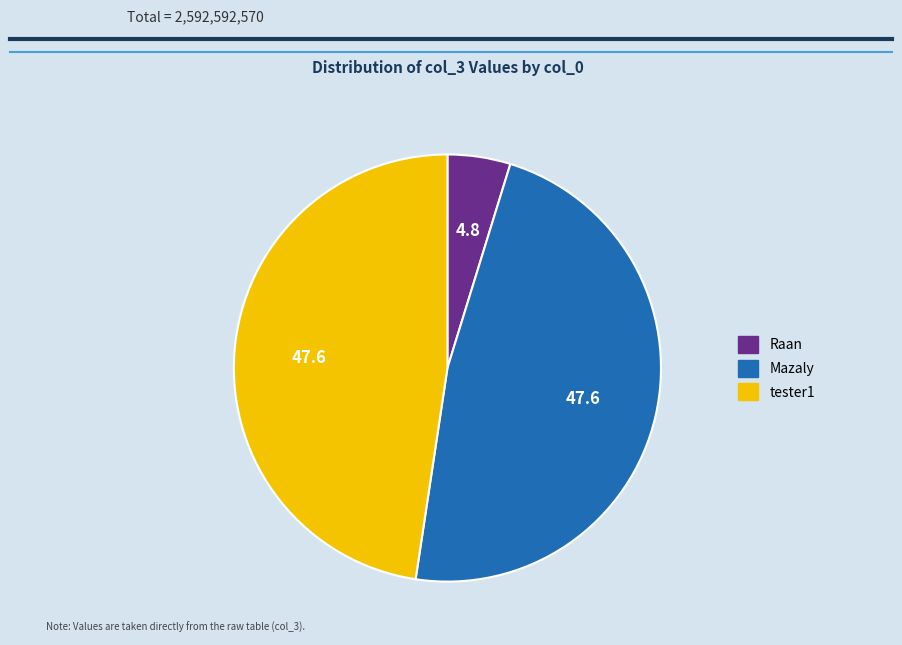

Which has a higher value, Raan or Mazaly?

Mazaly